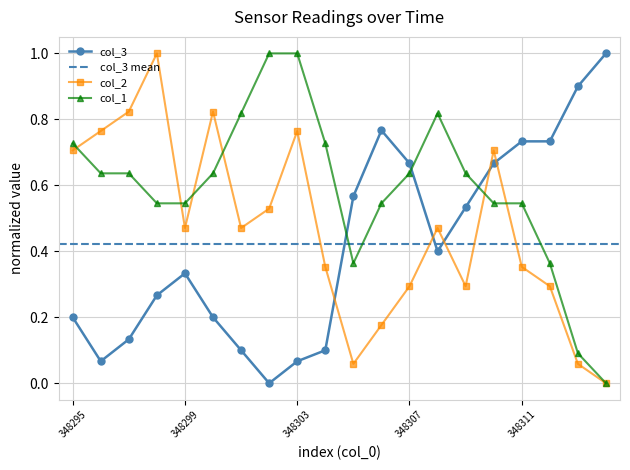

How many values in col_1 are above zero?

19